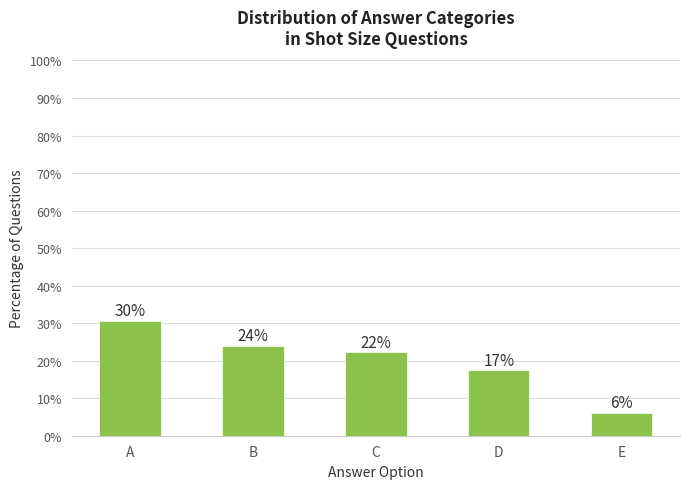

At which category does the chart reach its peak across all series?

A